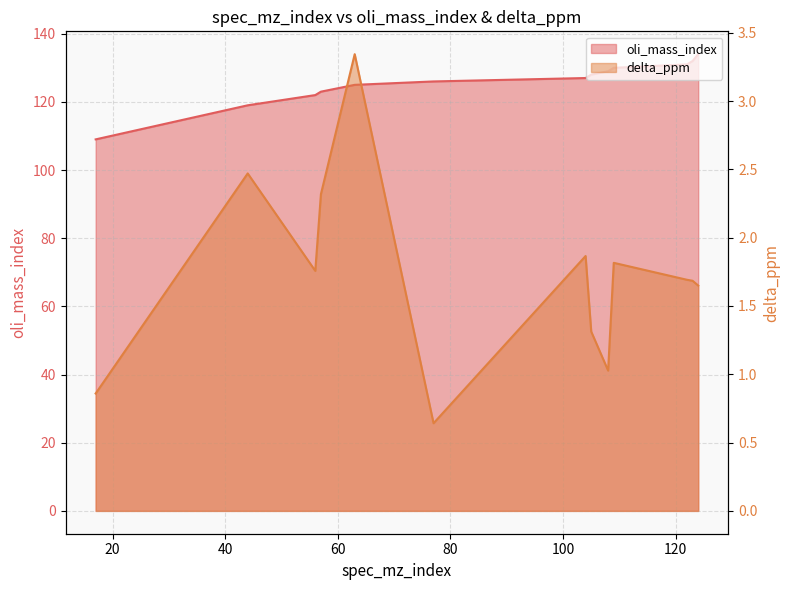

Which series has the largest total across all categories?

oli_mass_index